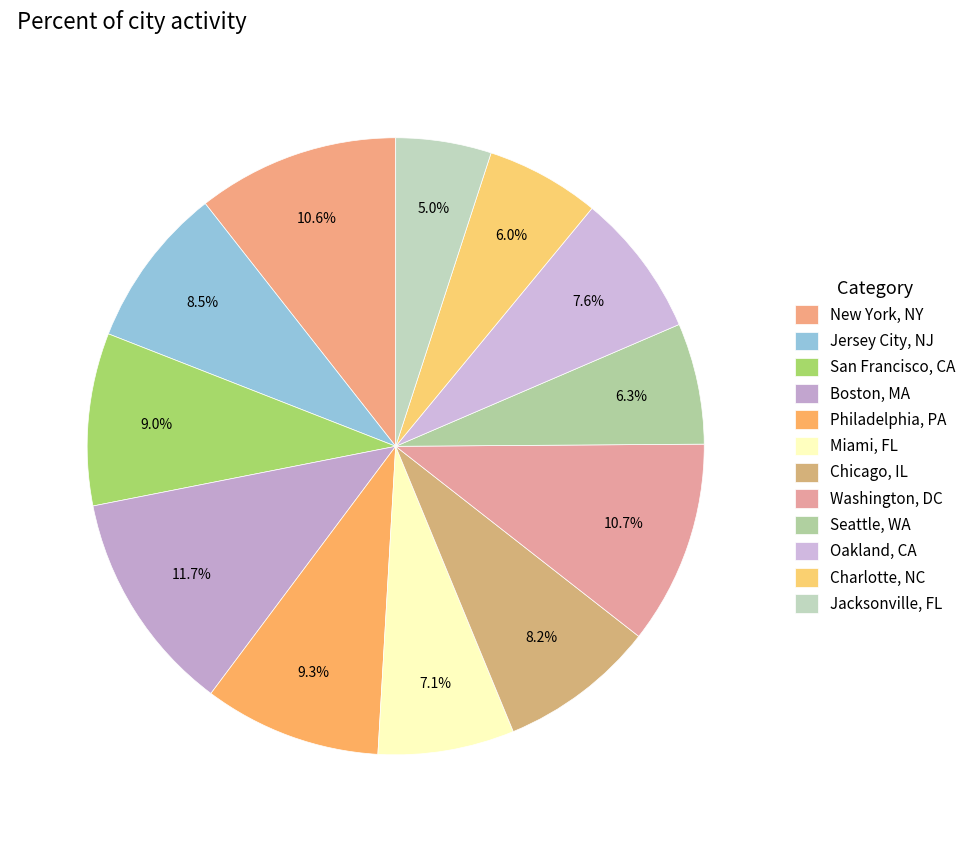

Do Washington, DC and New York, NY together represent more than half of the pie?

No